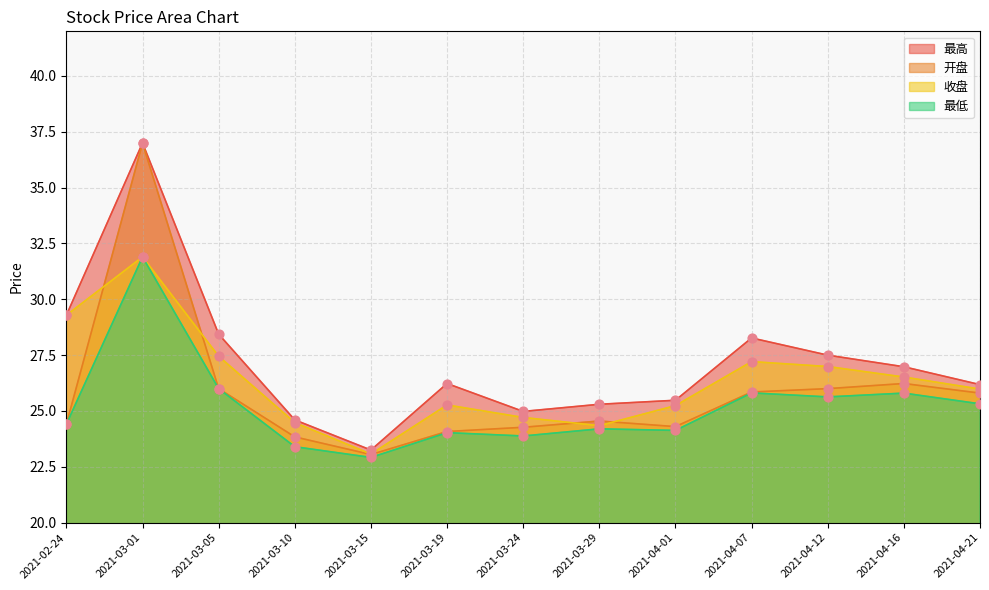

Is the value of 开盘 at 2021-03-15 greater than the value of 收盘 at 2021-03-29?

No